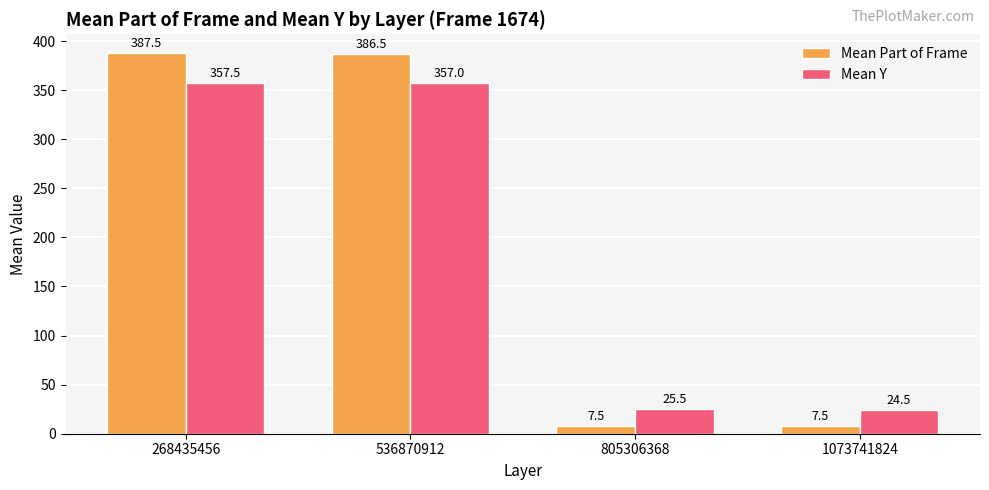

Between 536870912 and 1073741824, which series saw the biggest shift?

Mean Part of Frame